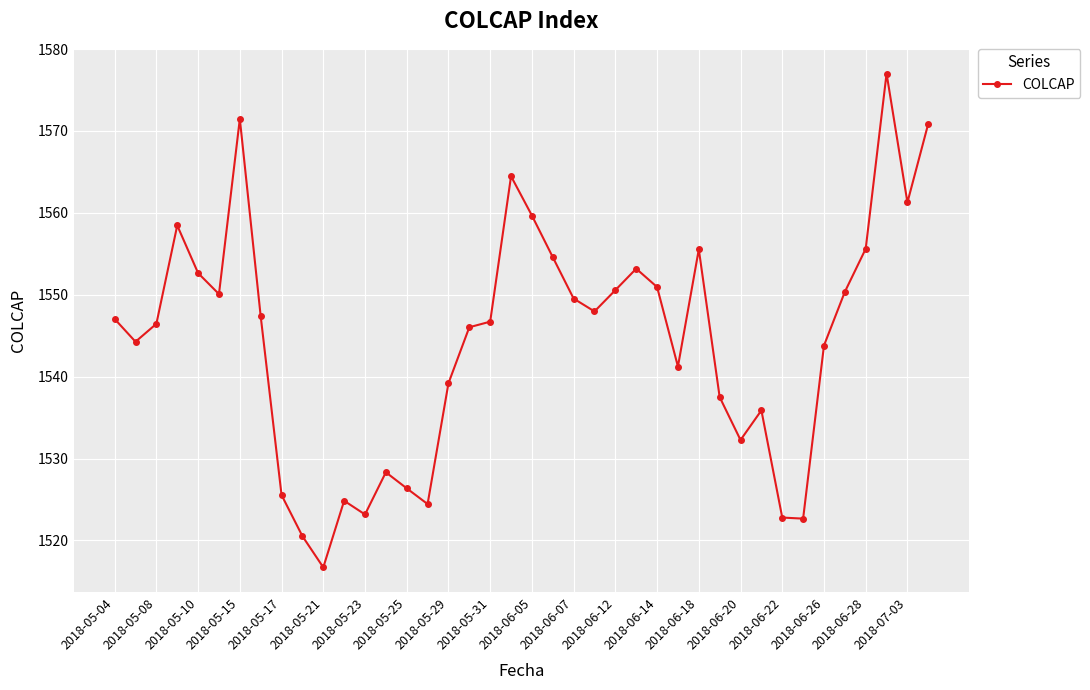

True or false: there are more than 1 points higher than both neighbors.

True